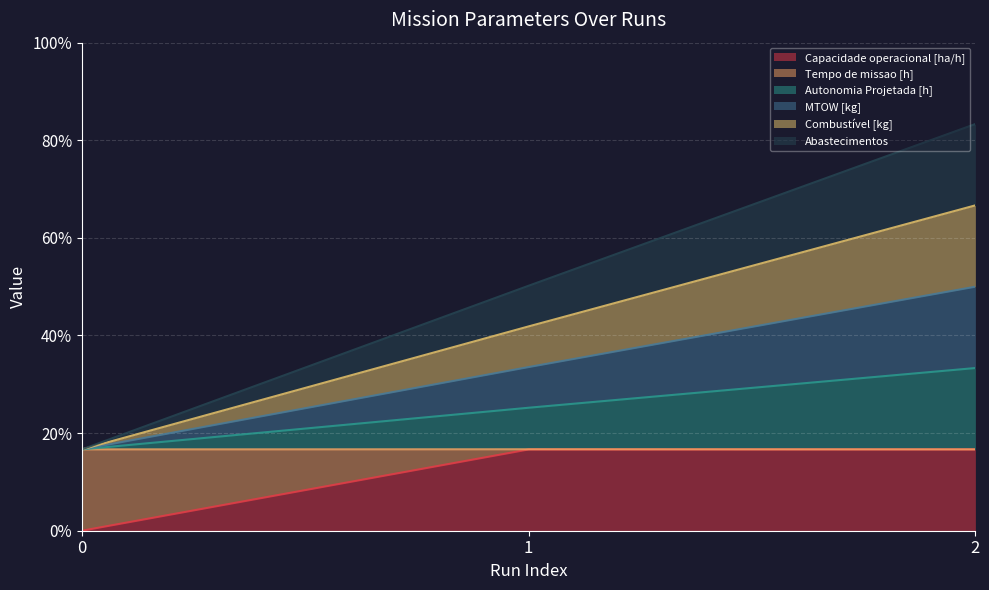

Which has a higher value, 2 or 1?

2